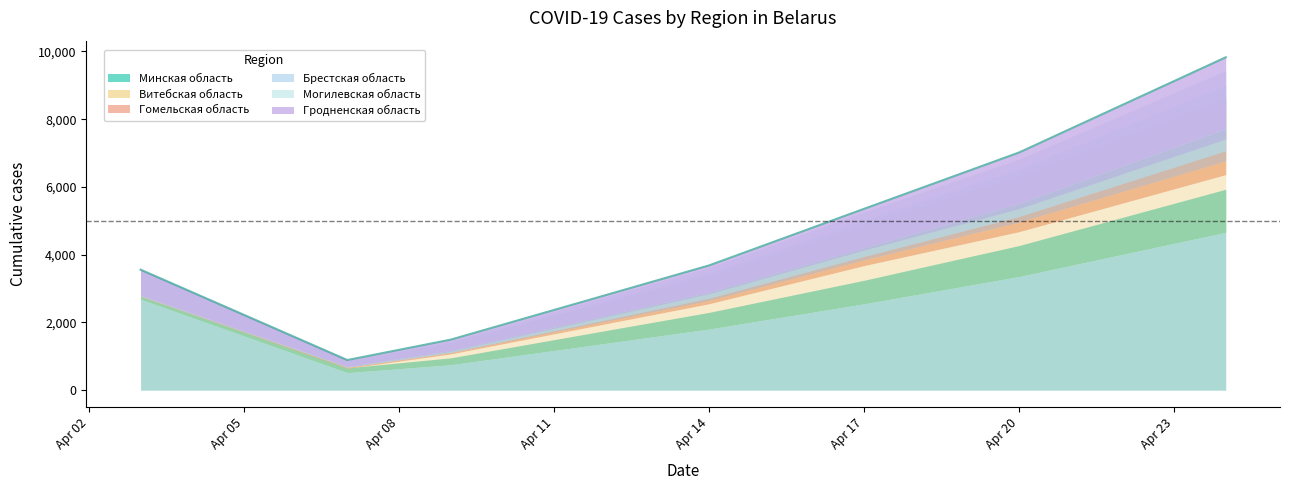

What is the value of the Витебская область point at the 2nd from the left?

143